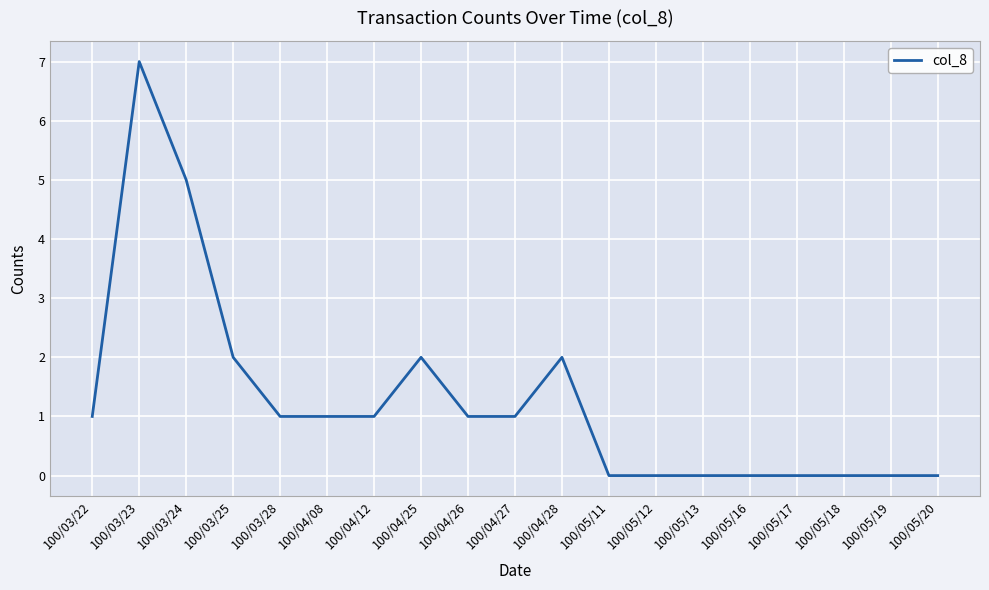

What is the change in value from 100/04/08 to 100/05/16?

-1